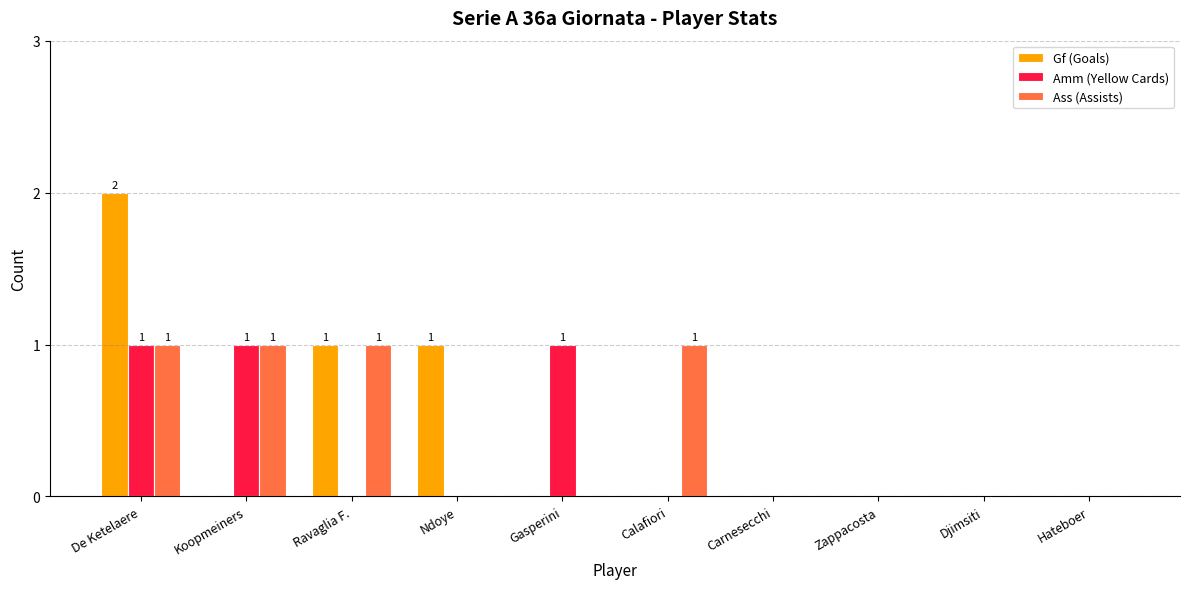

Is the value of Amm (Yellow Cards) at Zappacosta greater than the value of Ass (Assists) at Calafiori?

No